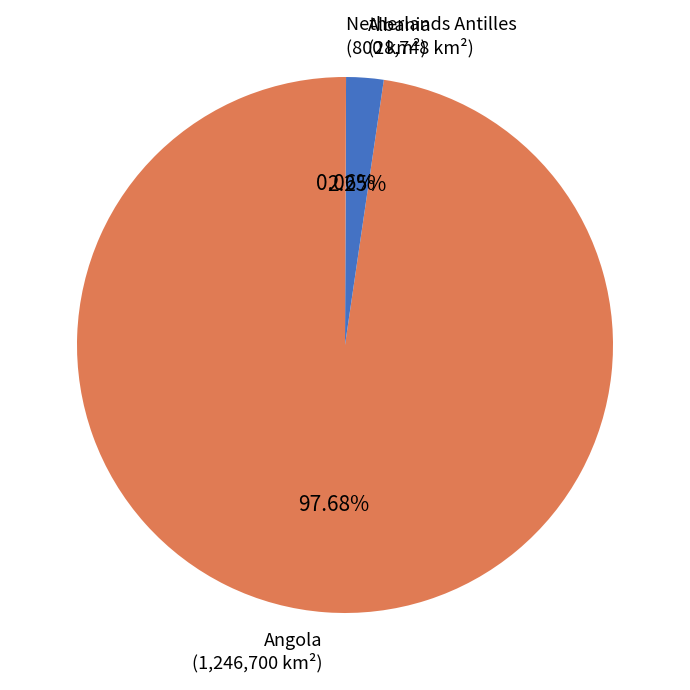

What is the largest slice in the pie chart?

Angola